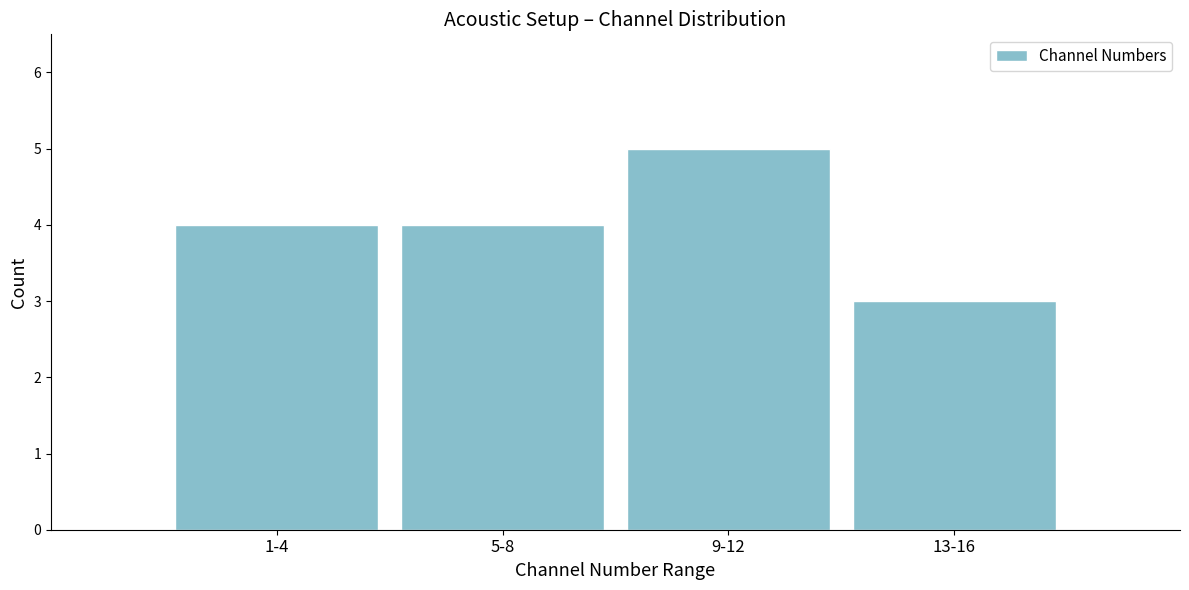

Reading left to right, extract all data points from this chart.

1-4=4	5-8=4	9-12=5	13-16=3